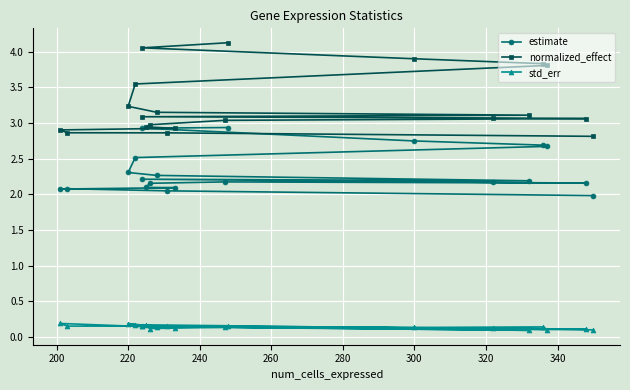

True or false: std_err and normalized_effect cross at least once.

False